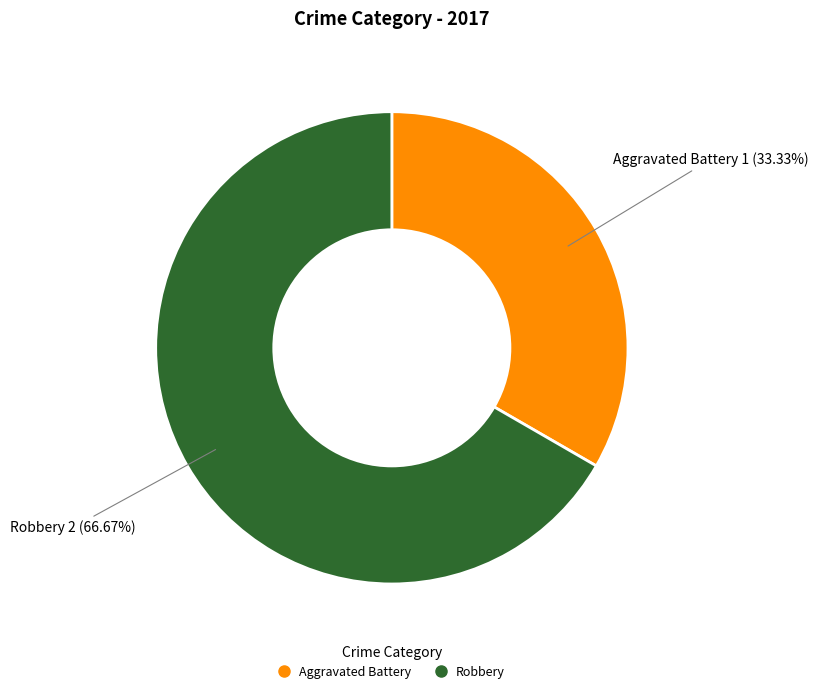

Count the number of slices in the pie.

2